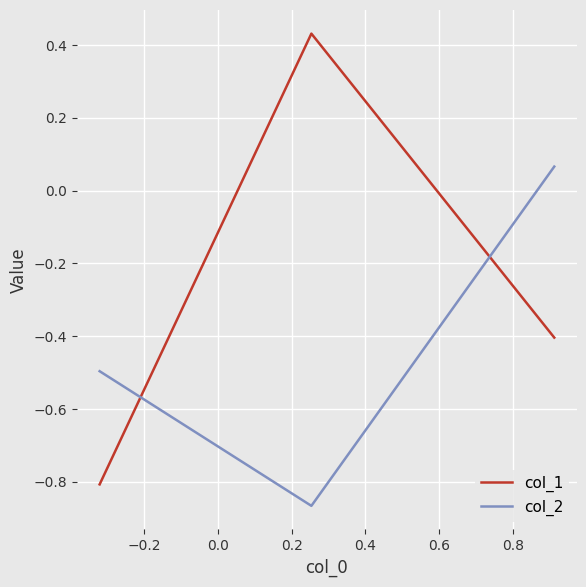

What is the average value of the col_2 series?

-0.4